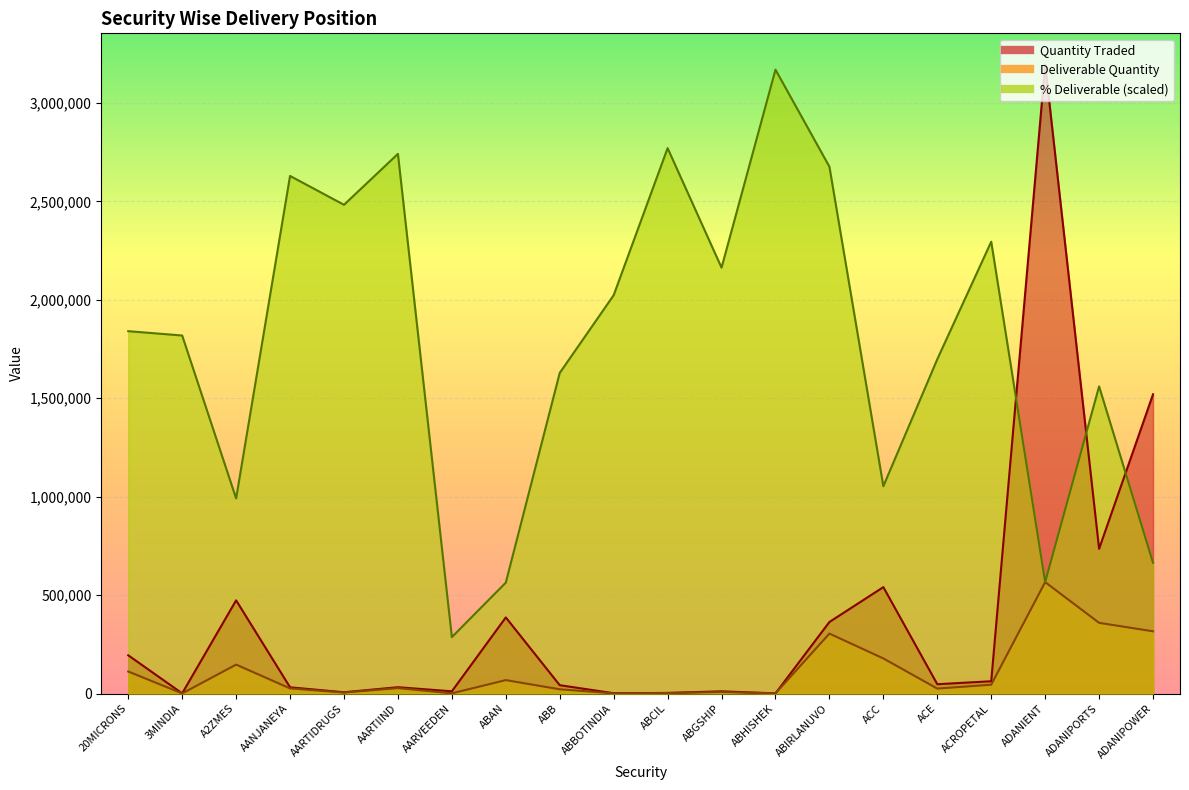

What is the spread (max minus min) of values at ADANIENT?

2628248.0